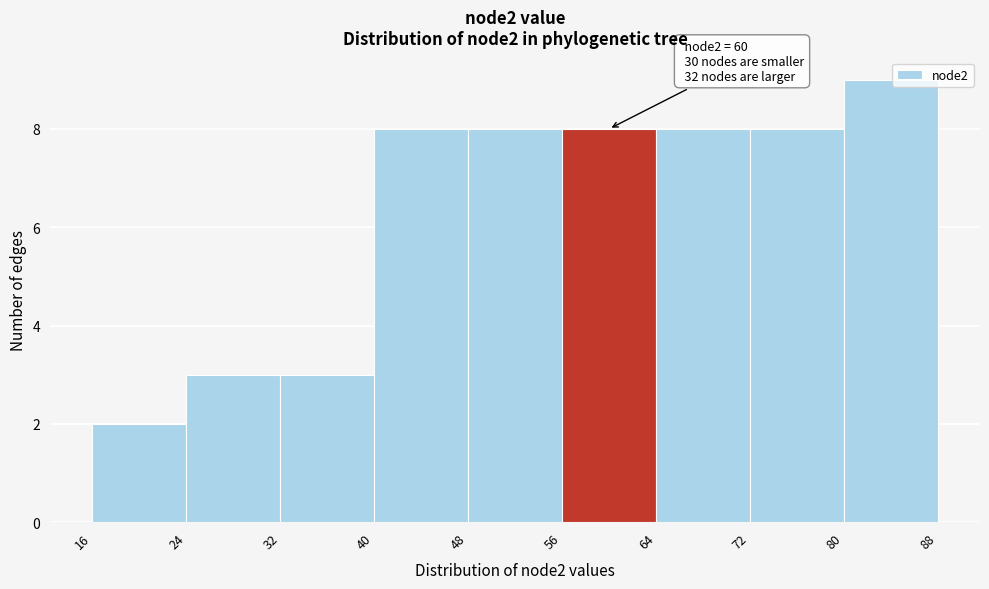

Over which range of the x-axis is the bar tallest?

80 to 88